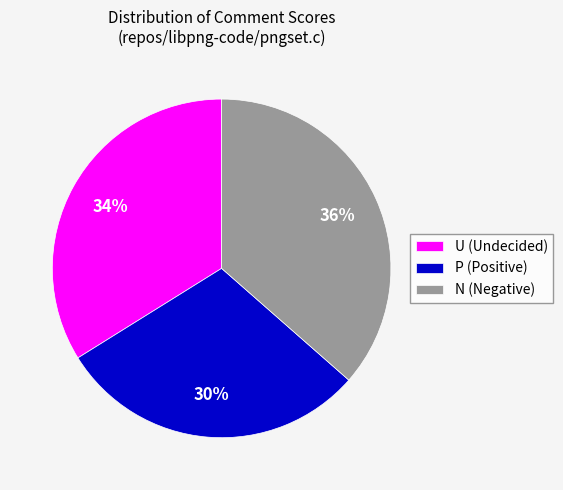

Rank the categories by value from lowest to highest.

P (Positive), U (Undecided), N (Negative)